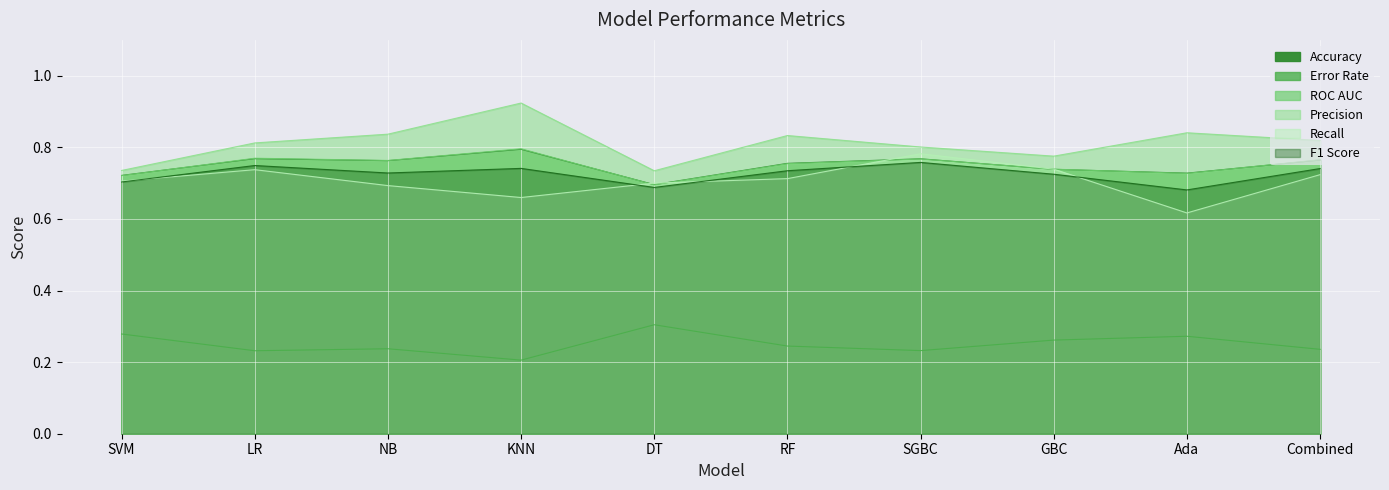

Reading left to right, what are all the values shown in this chart?

Accuracy: SVM=0.7	LR=0.8	NB=0.8	KNN=0.8	DT=0.7	RF=0.8	SGBC=0.8	GBC=0.7	Ada=0.7	Combined=0.8
Error Rate: SVM=0.3	LR=0.2	NB=0.2	KNN=0.2	DT=0.3	RF=0.2	SGBC=0.2	GBC=0.3	Ada=0.3	Combined=0.2
ROC AUC: SVM=0.7	LR=0.8	NB=0.8	KNN=0.8	DT=0.7	RF=0.8	SGBC=0.8	GBC=0.7	Ada=0.7	Combined=0.8
Precision: SVM=0.7	LR=0.8	NB=0.8	KNN=0.9	DT=0.7	RF=0.8	SGBC=0.8	GBC=0.8	Ada=0.8	Combined=0.8
Recall: SVM=0.7	LR=0.7	NB=0.7	KNN=0.7	DT=0.7	RF=0.7	SGBC=0.8	GBC=0.7	Ada=0.6	Combined=0.7
F1 Score: SVM=0.7	LR=0.7	NB=0.7	KNN=0.7	DT=0.7	RF=0.7	SGBC=0.8	GBC=0.7	Ada=0.7	Combined=0.7